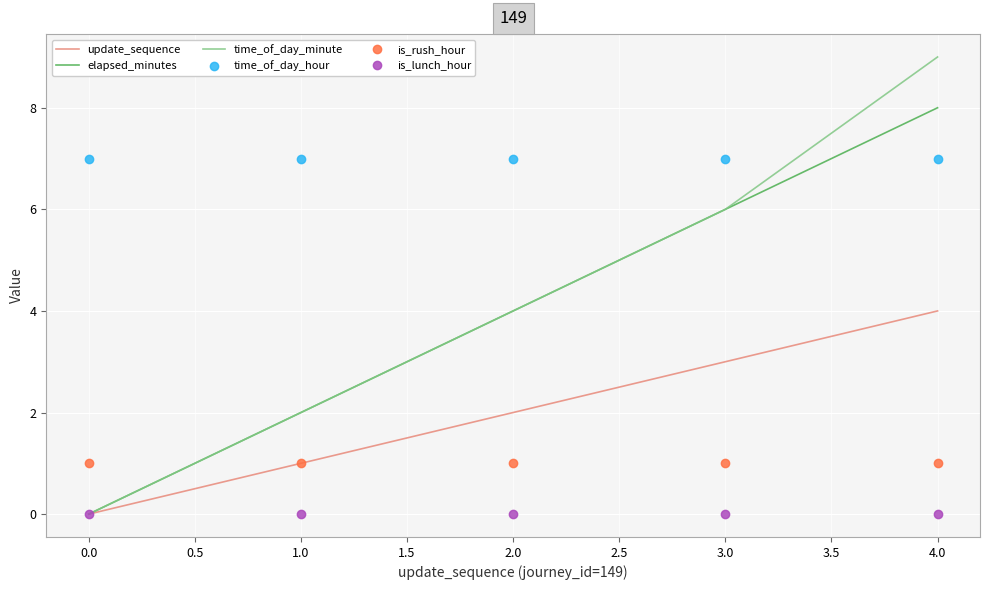

Between which two adjacent categories do time_of_day_minute and is_rush_hour first intersect?

0.0 and 1.0